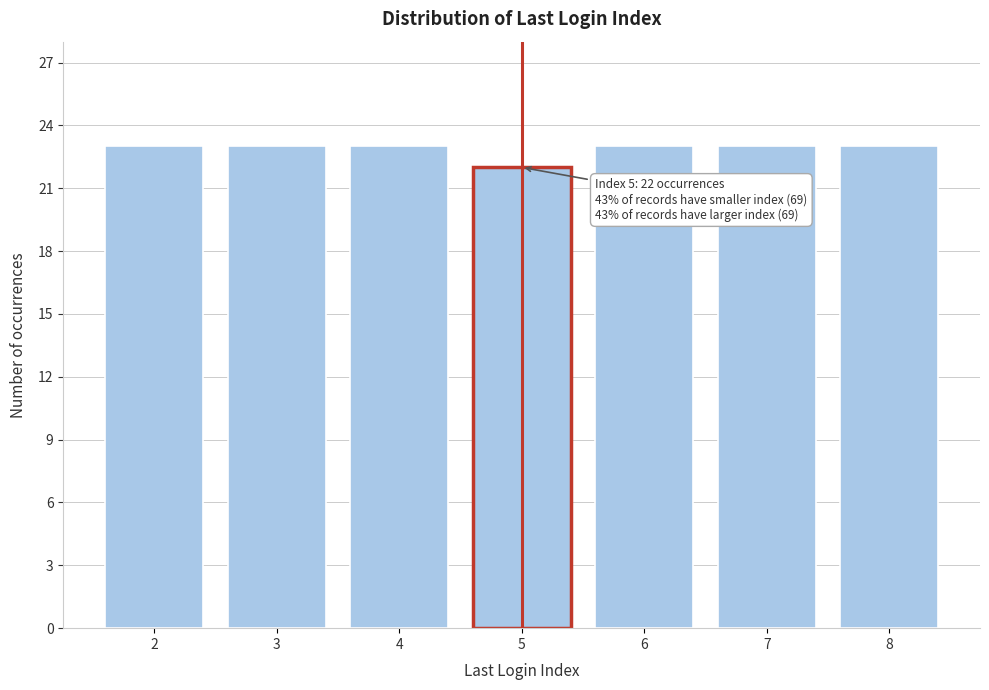

Reading right to left, list all the values displayed in this chart.

23	23	23	22	23	23	23